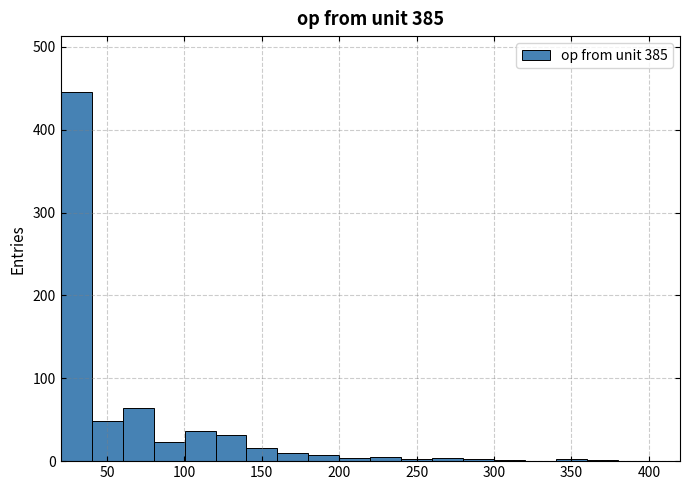

Reading left to right, transcribe this chart: for each bar, give the range it covers on the x-axis and its height. Neither the bar edges nor the heights are printed on the chart, so give them approximately, as read against the axes.

20 to 40: 450
40 to 60: 50
60 to 80: 60
80 to 100: 20
100 to 120: 40
120 to 140: 30
140 to 160: 20
160 to 180: 10
180 to 200: under 10
200 to 220: under 10
220 to 240: under 10
240 to 260: under 10
260 to 280: under 10
280 to 300: under 10
300 to 320: under 10
320 to 340: 0
340 to 360: under 10
360 to 380: under 10
380 to 400: 0
400 to 420: 0